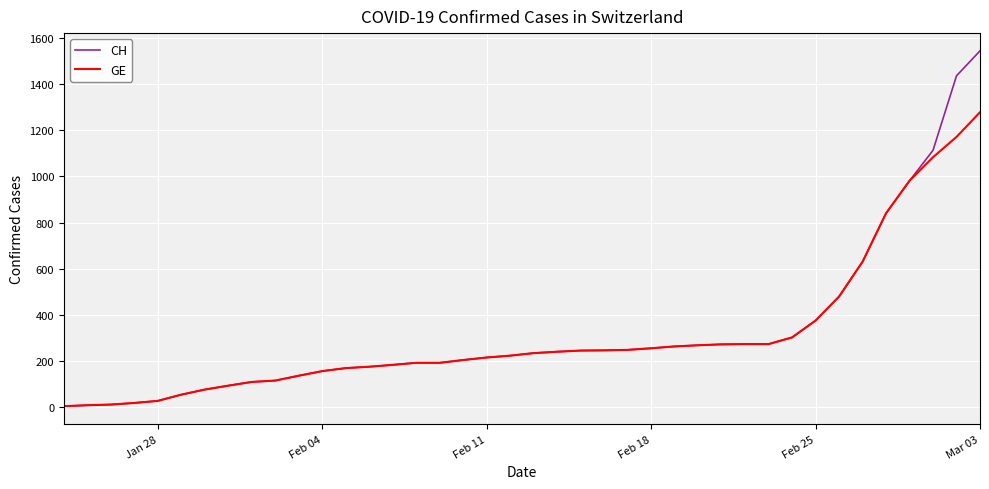

Rank the series by their maximum value, from highest to lowest.

CH, GE